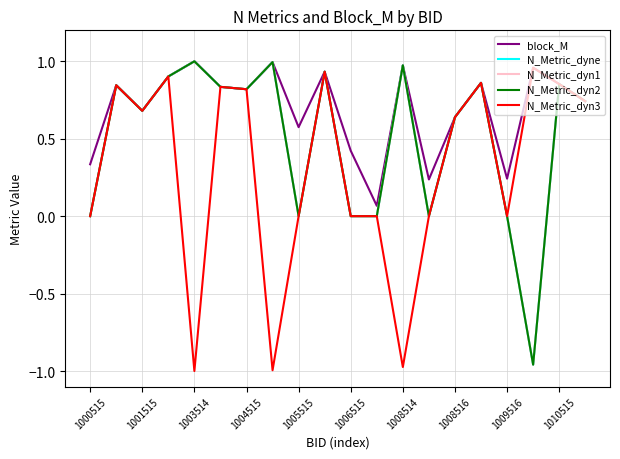

What is the value of the N_Metric_dyne point at the 20th from the left?

0.7